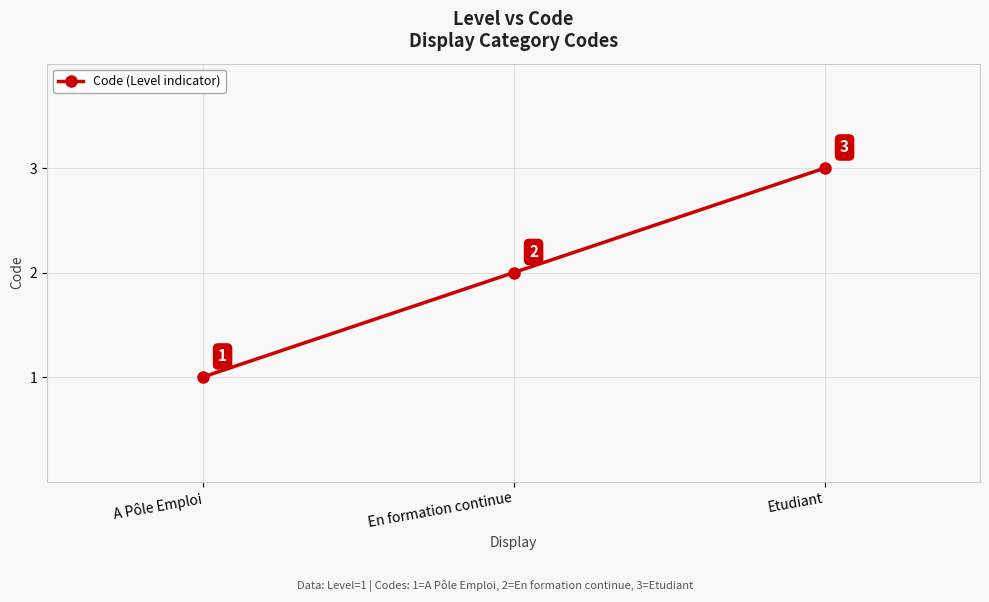

List the labels in order of value, smallest first.

A Pôle Emploi, En formation continue, Etudiant